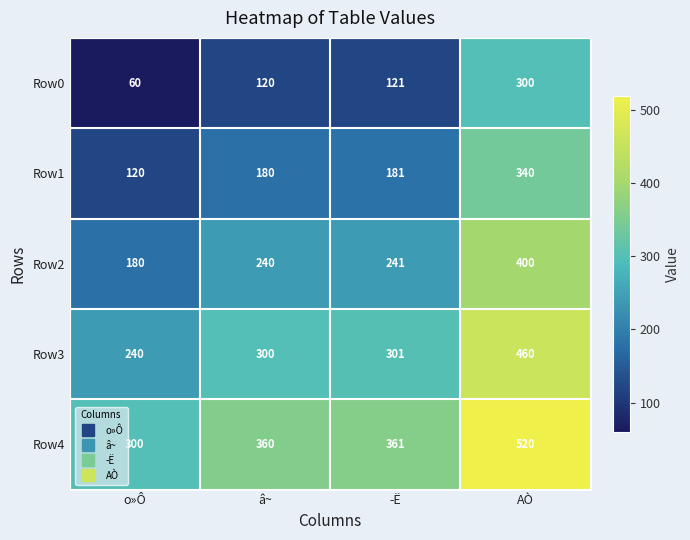

The value of Row4 at AÒ is 182. True or false?

False